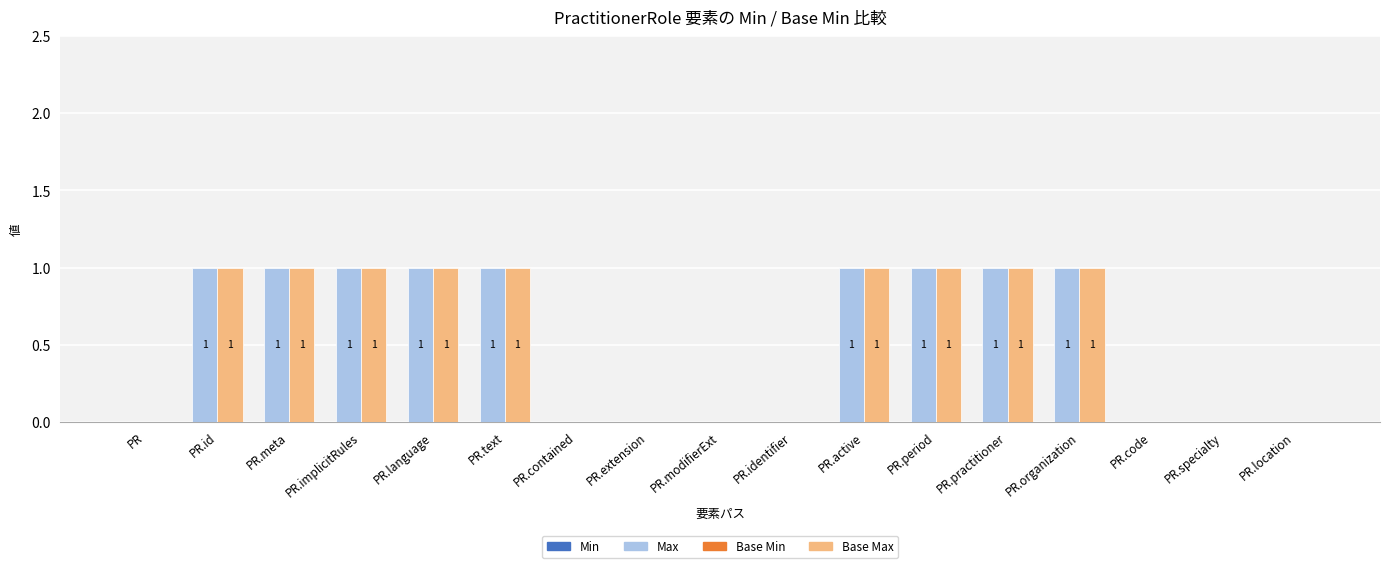

How many values in Base Max are above zero?

9